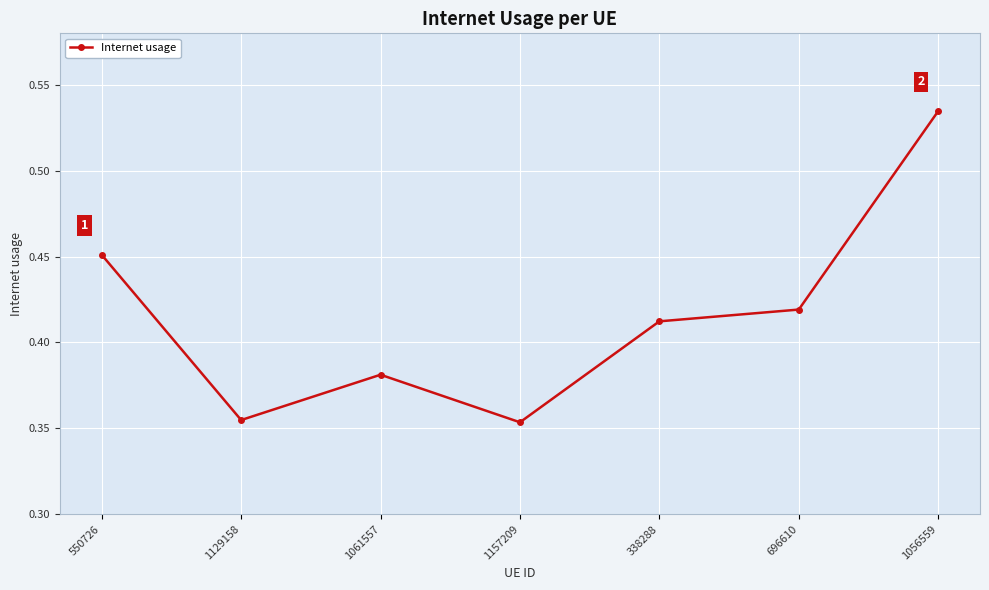

At which category does the chart reach its peak across all series?

1056559